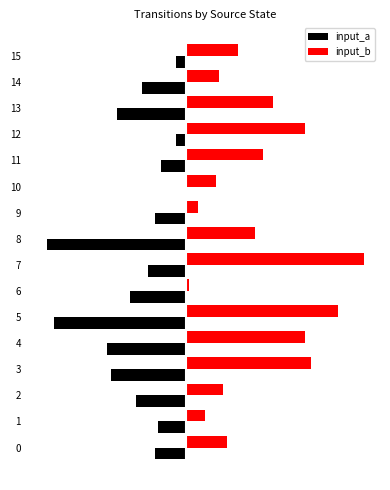

Which series has the largest total across all categories?

input_b